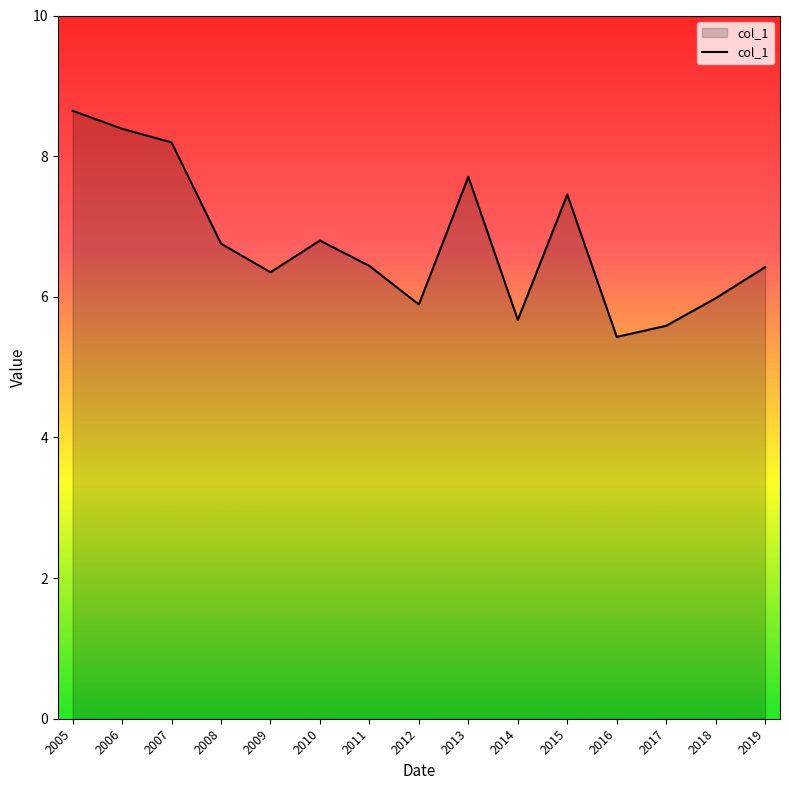

The value at 2009 is 6.3. True or false?

True